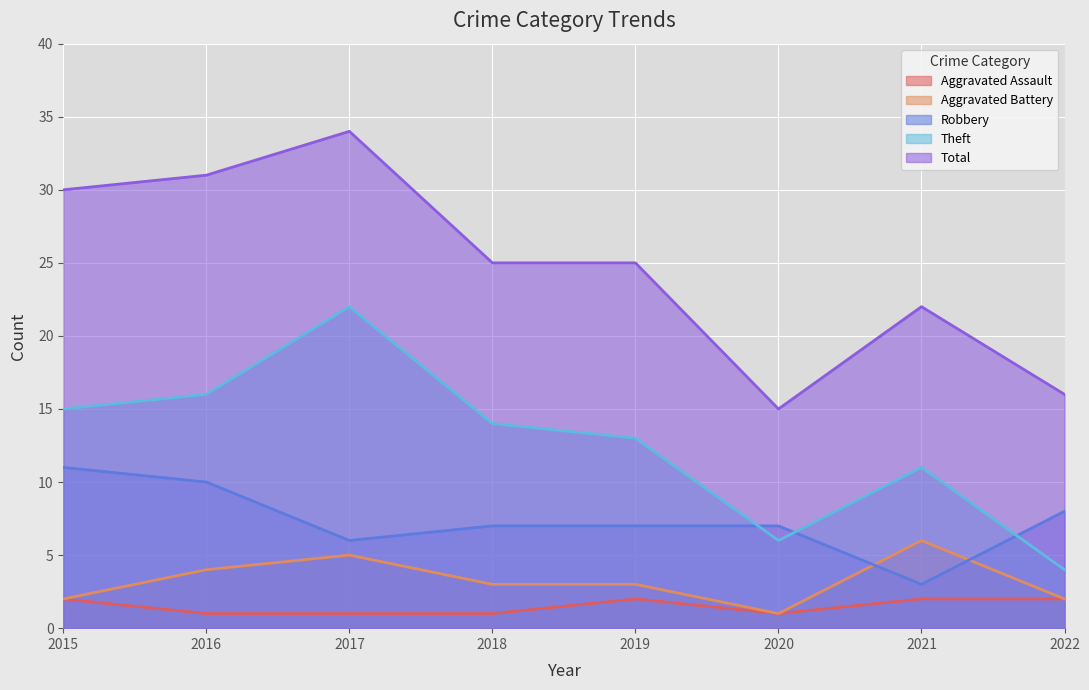

What are all the series names shown in the legend?

Aggravated Assault, Aggravated Battery, Robbery, Theft, Total